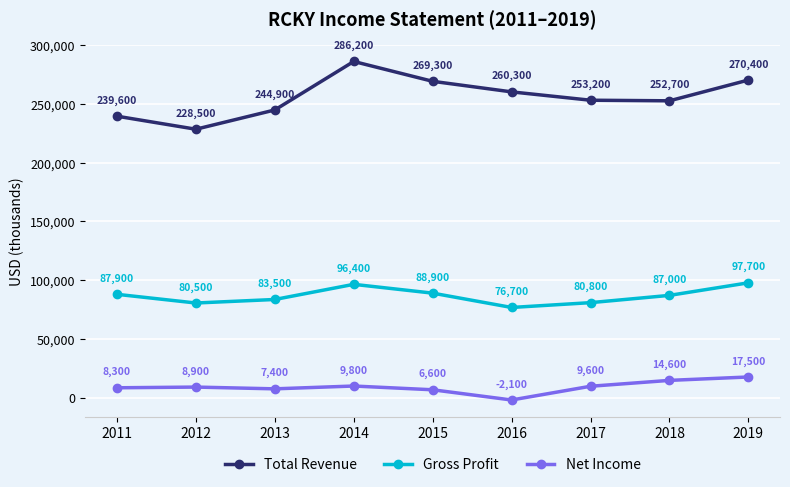

At which label is Net Income closest to 7700?

2013